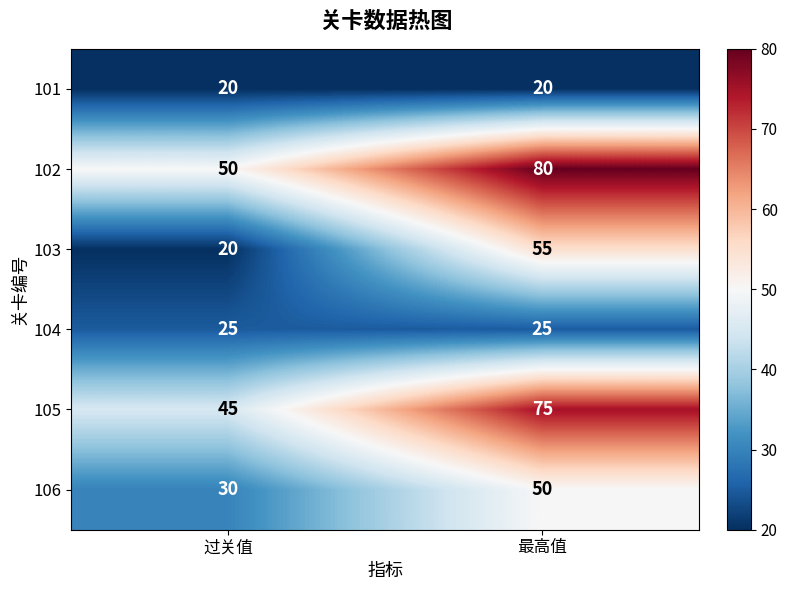

The 102 series shows 50 at 过关值. True or false?

True